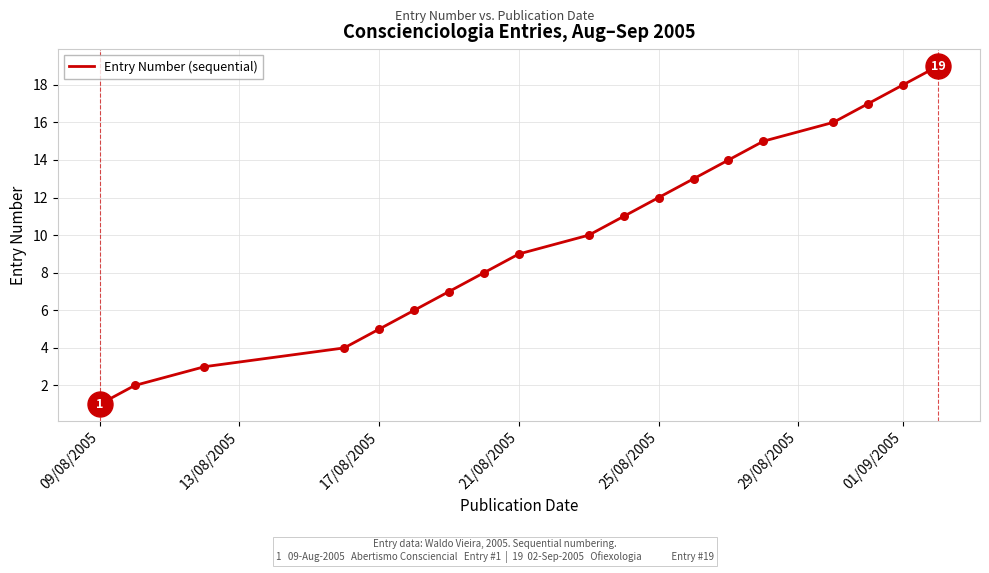

What is the difference between the maximum and minimum values?

18